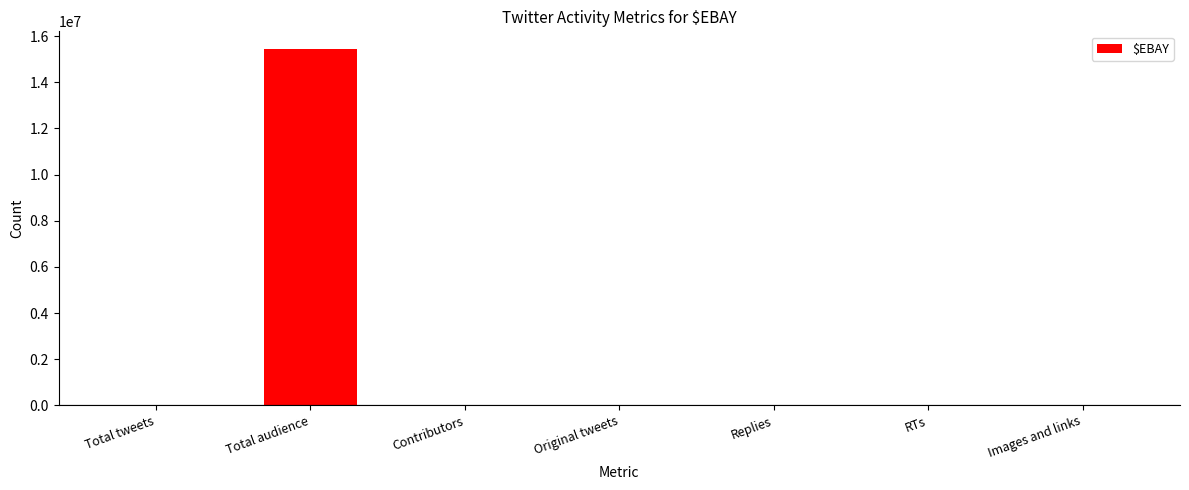

Are the bars horizontal?

No